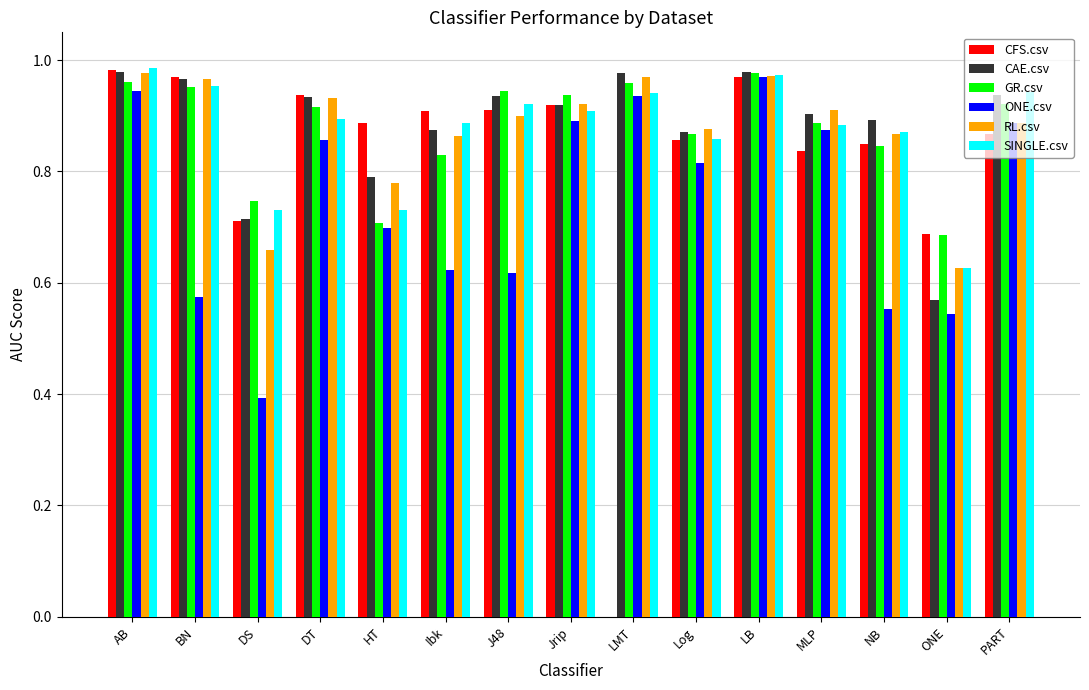

What is the total value across all series at NB?

4.9